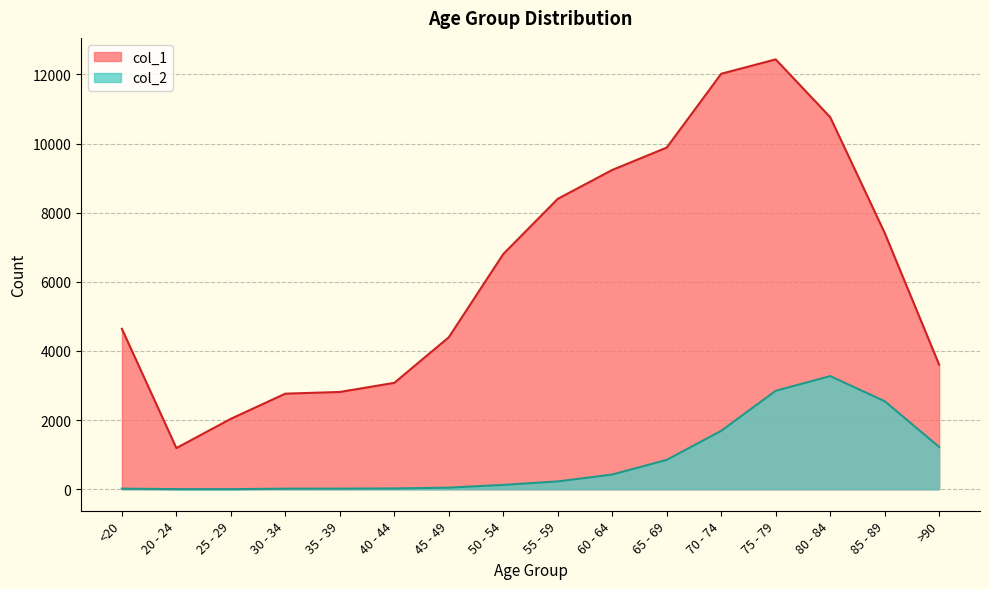

Which has a higher value, 85 - 89 or 60 - 64?

60 - 64